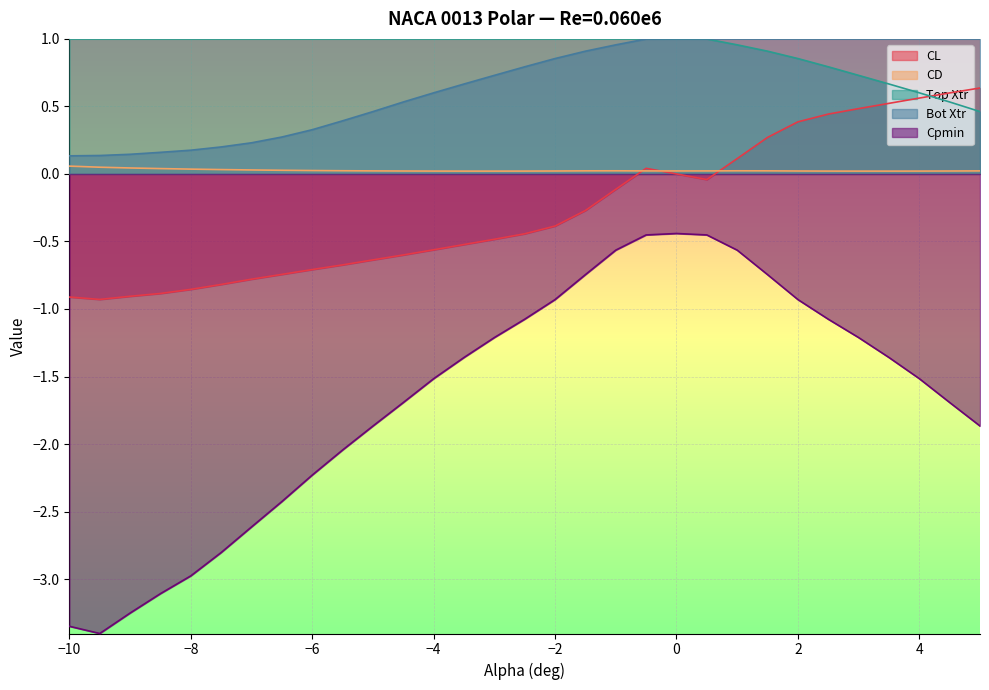

What are all the series names shown in the legend?

CL, CD, Top Xtr, Bot Xtr, Cpmin